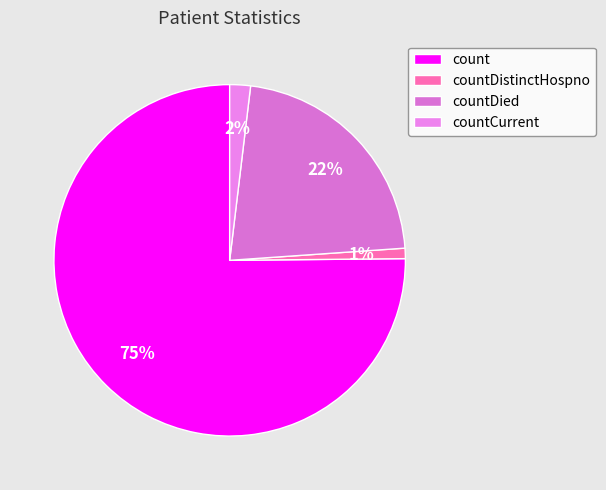

To the nearest percent, what is the difference between the largest and smallest slice percentages?

74%